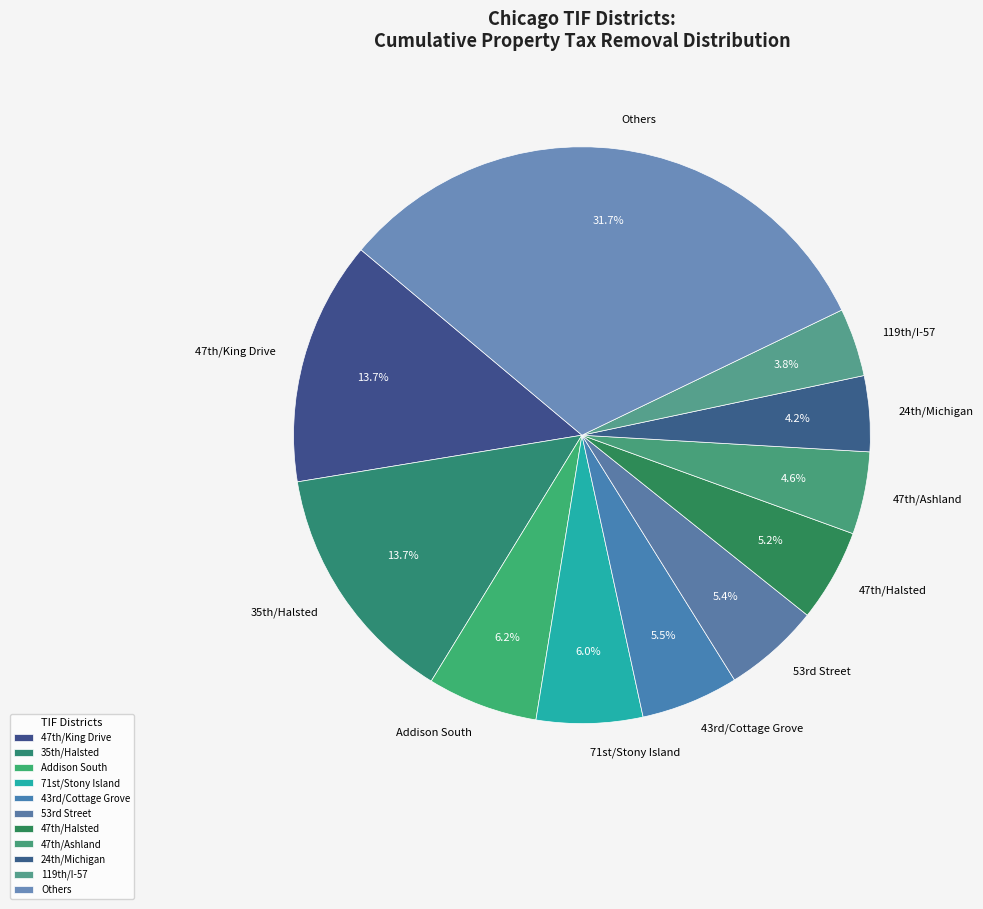

Which category has the biggest portion of the pie?

Others